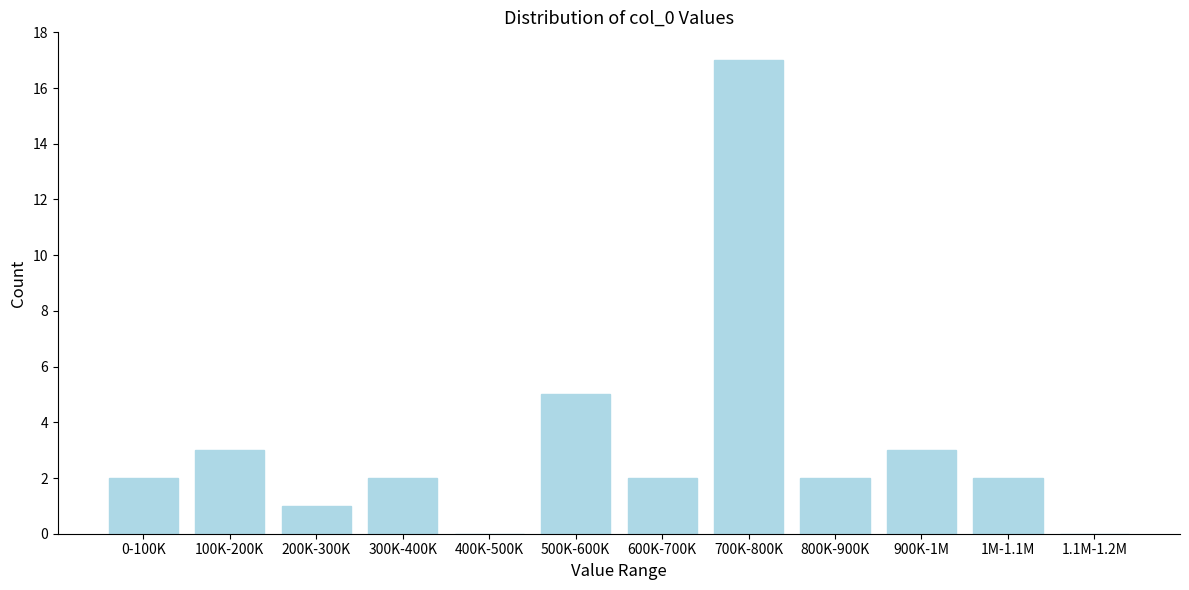

Reading left to right, transcribe all the data shown in this chart.

0-100K=2	100K-200K=3	200K-300K=1	300K-400K=2	400K-500K=0	500K-600K=5	600K-700K=2	700K-800K=17	800K-900K=2	900K-1M=3	1M-1.1M=2	1.1M-1.2M=0